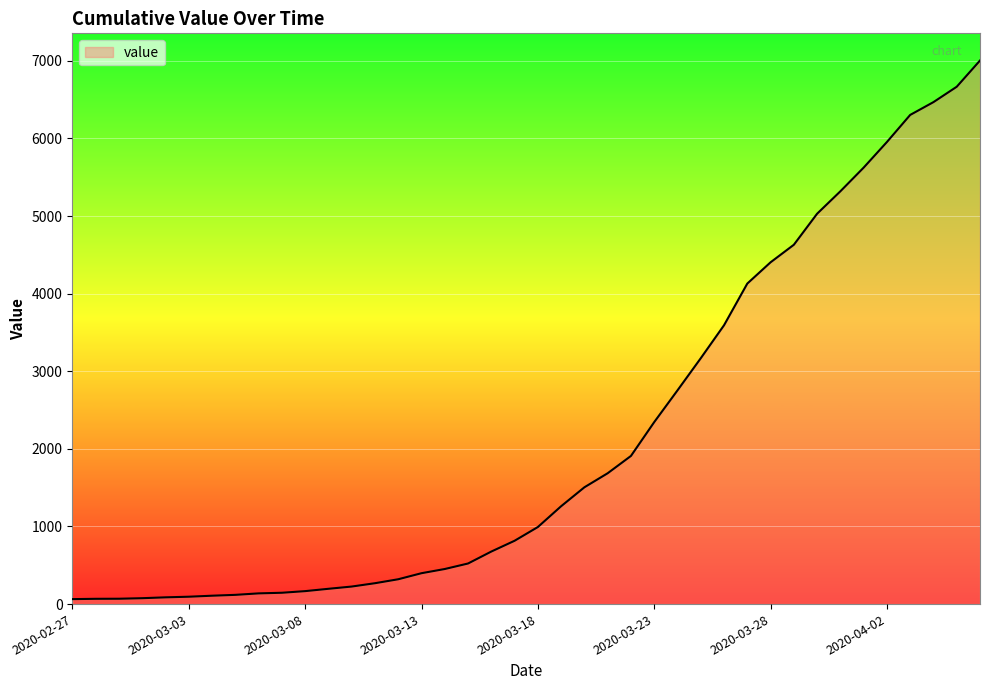

What is the difference between the maximum and minimum values?

6940